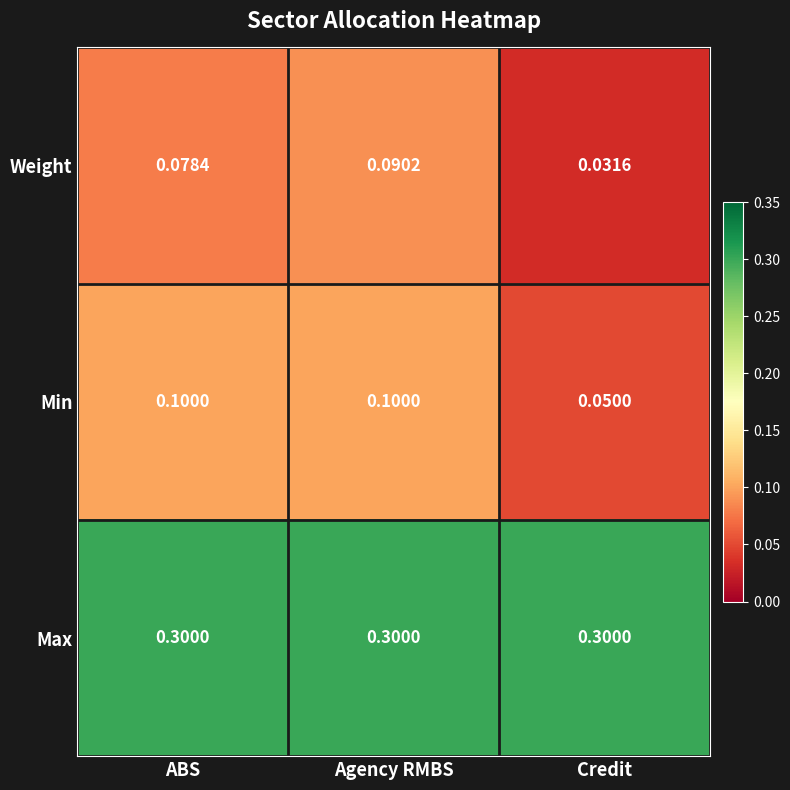

Which series has the widest spread of values?

Weight